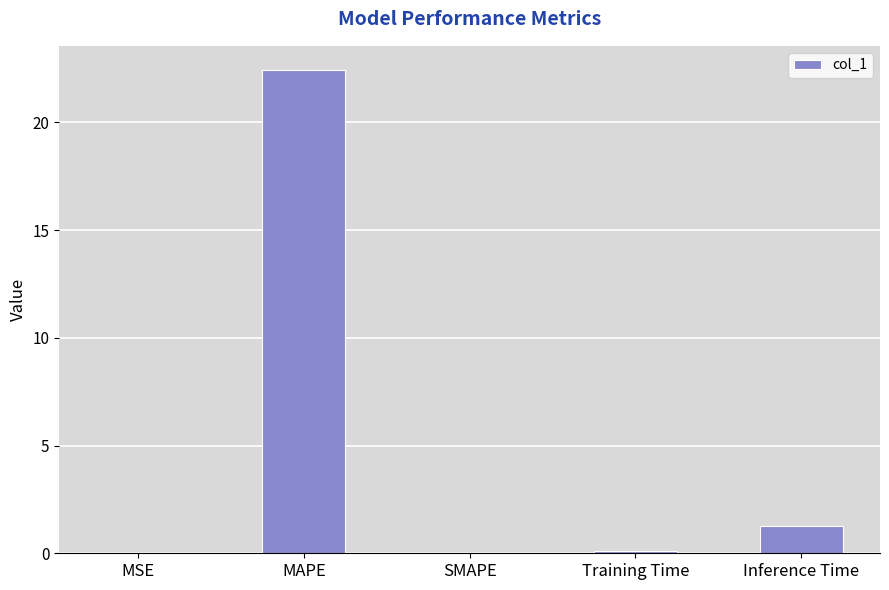

What is the sum of all values?

23.8